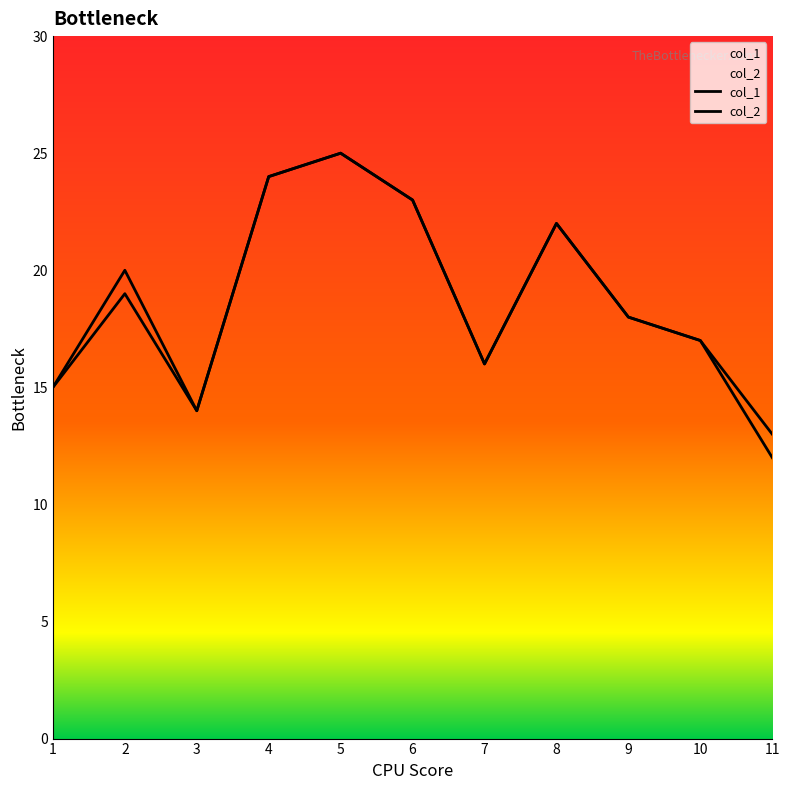

How many values in the col_1 series are below 18?

5